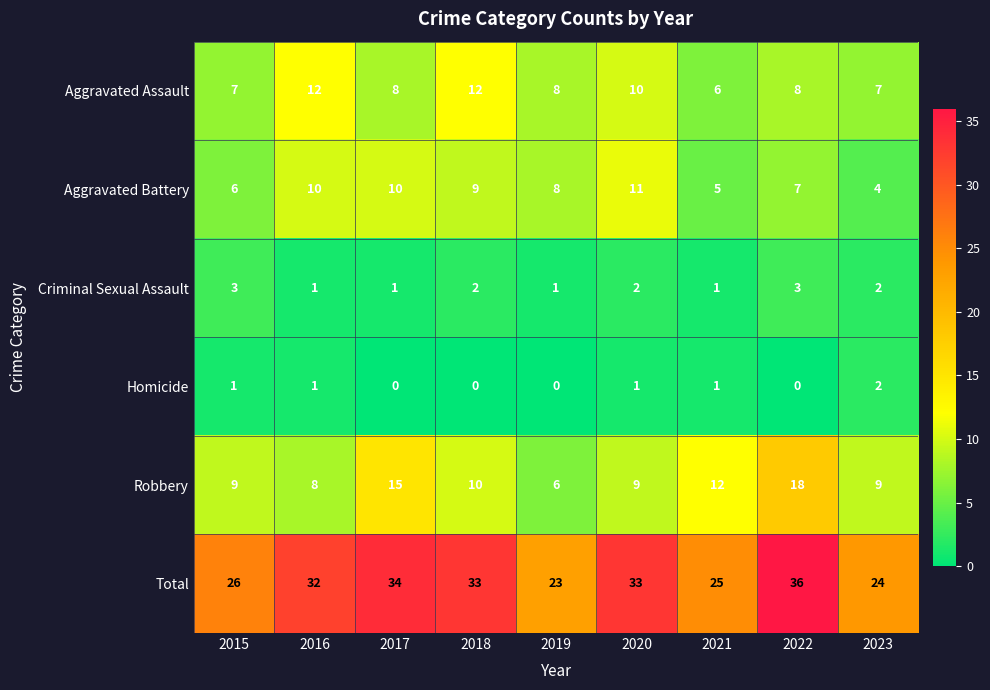

What is the spread (max minus min) of values at 2019?

23